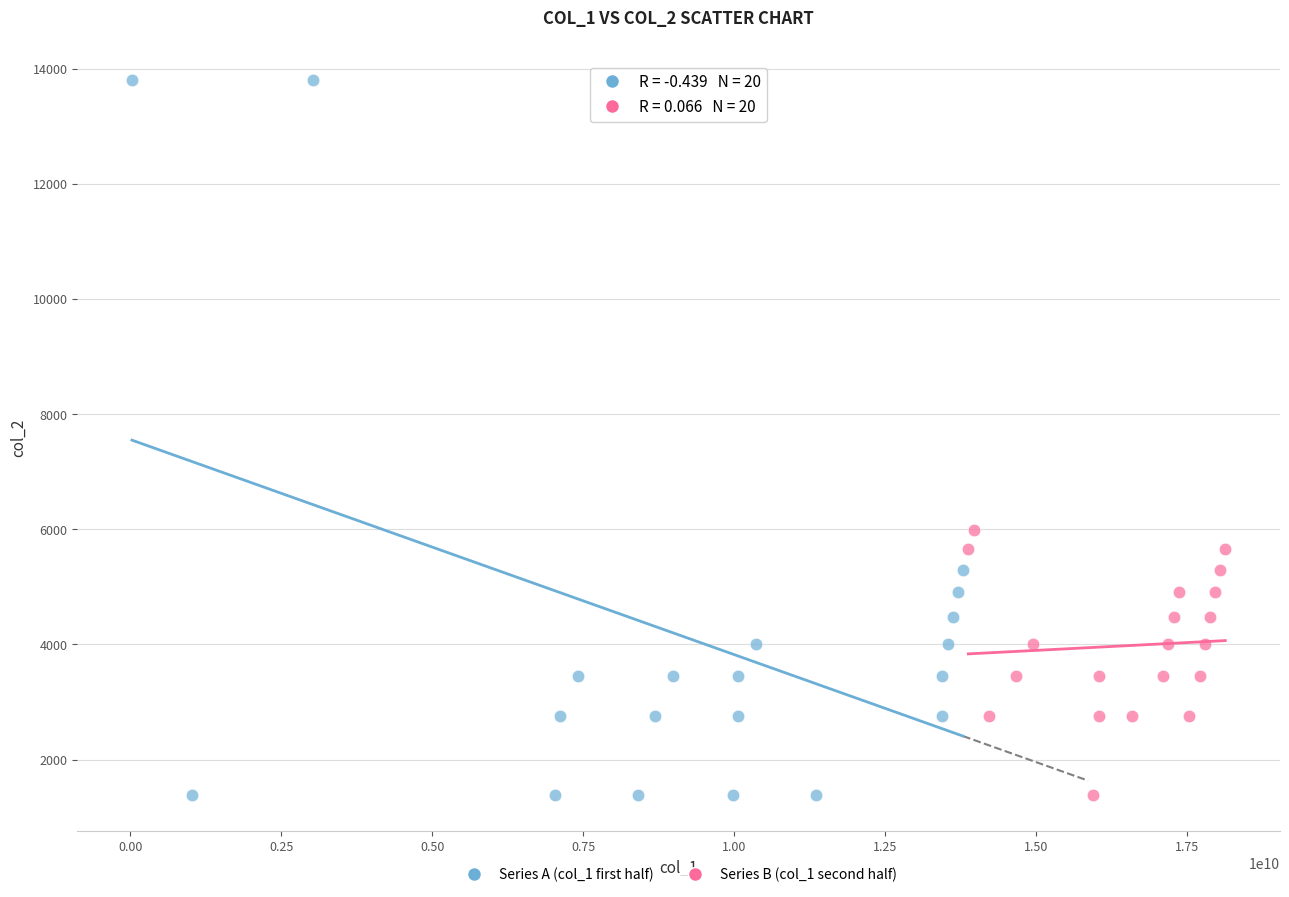

Which series reaches the maximum Y coordinate?

Series A (col_1 first half)